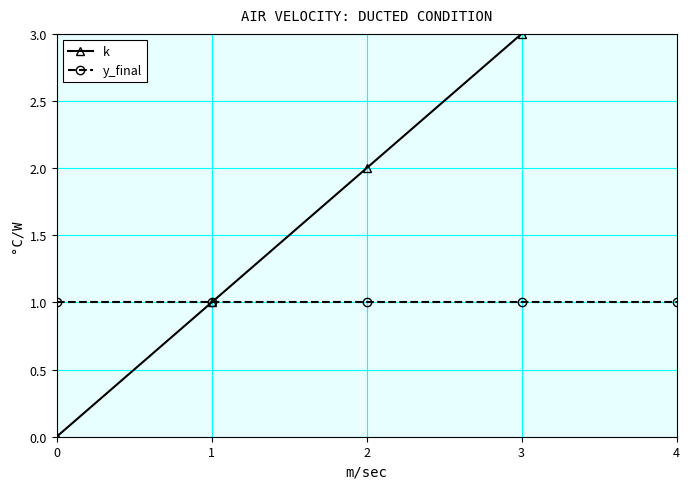

List the series in order of their peak value, highest first.

k, y_final